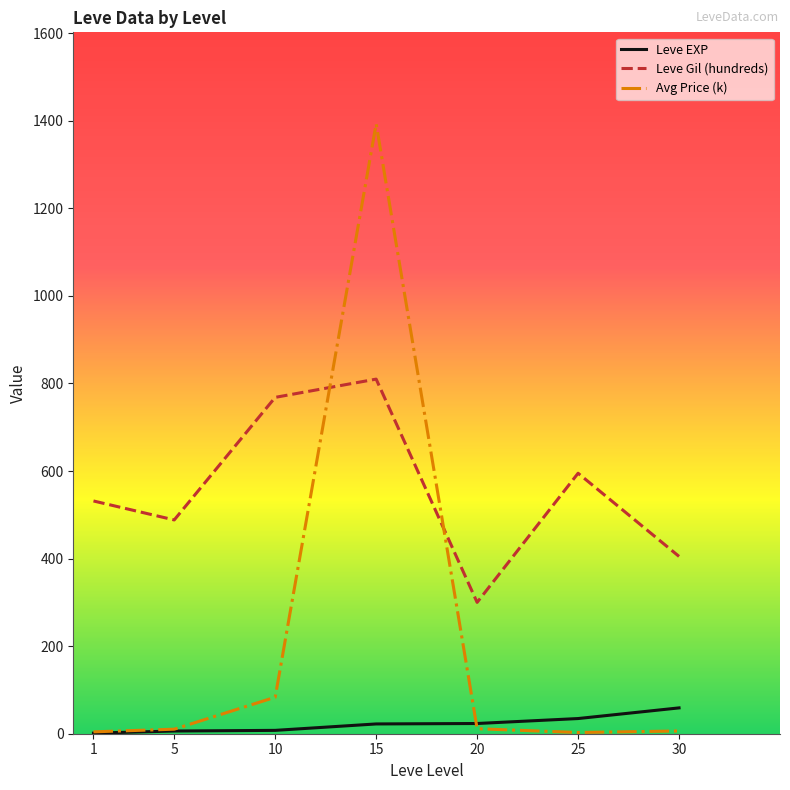

At how many categories does at least one series exceed 1110?

1